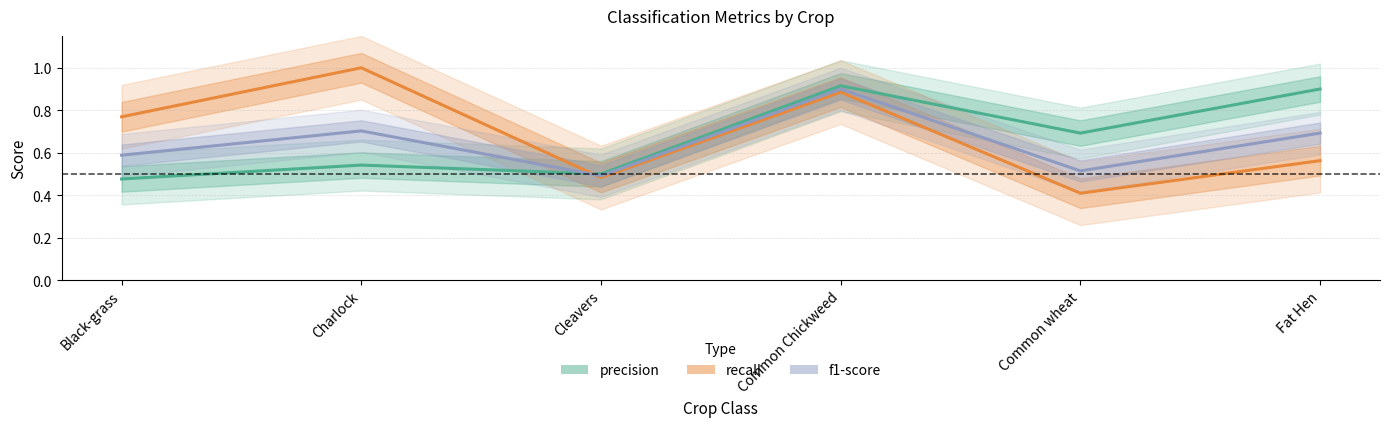

Rank the series by their average value, from lowest to highest.

f1-score, precision, recall